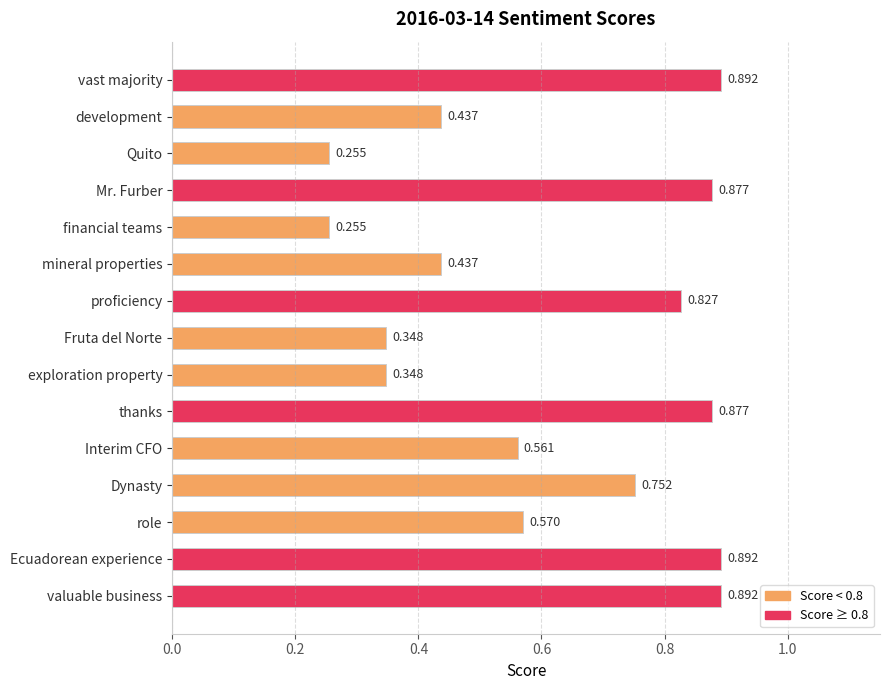

Which has a higher value, role or Dynasty?

Dynasty